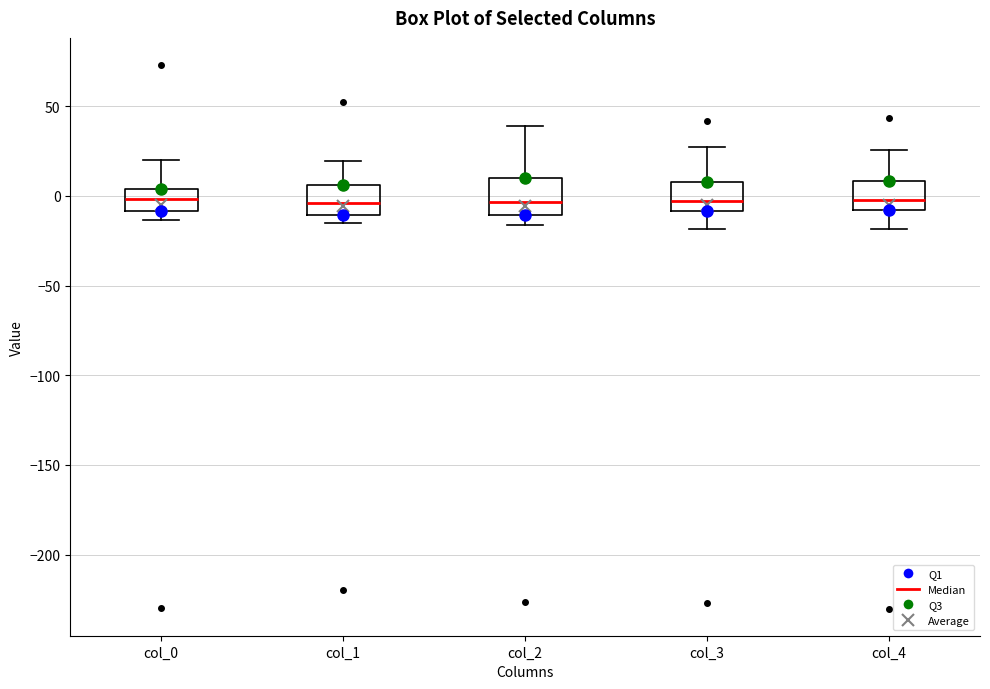

Reading left to right, read every box against the y-axis: the position of its median line, the range the box covers, and the ends of its whiskers. The values are not printed on the chart, so give them approximately, as read against the axis.

col_0: median 0, box -10 to 5, whiskers -15 to 20
col_1: median -5, box -10 to 5, whiskers -15 to 20
col_2: median -5, box -10 to 10, whiskers -15 to 40
col_3: median -5, box -10 to 5, whiskers -20 to 25
col_4: median 0, box -10 to 10, whiskers -20 to 25